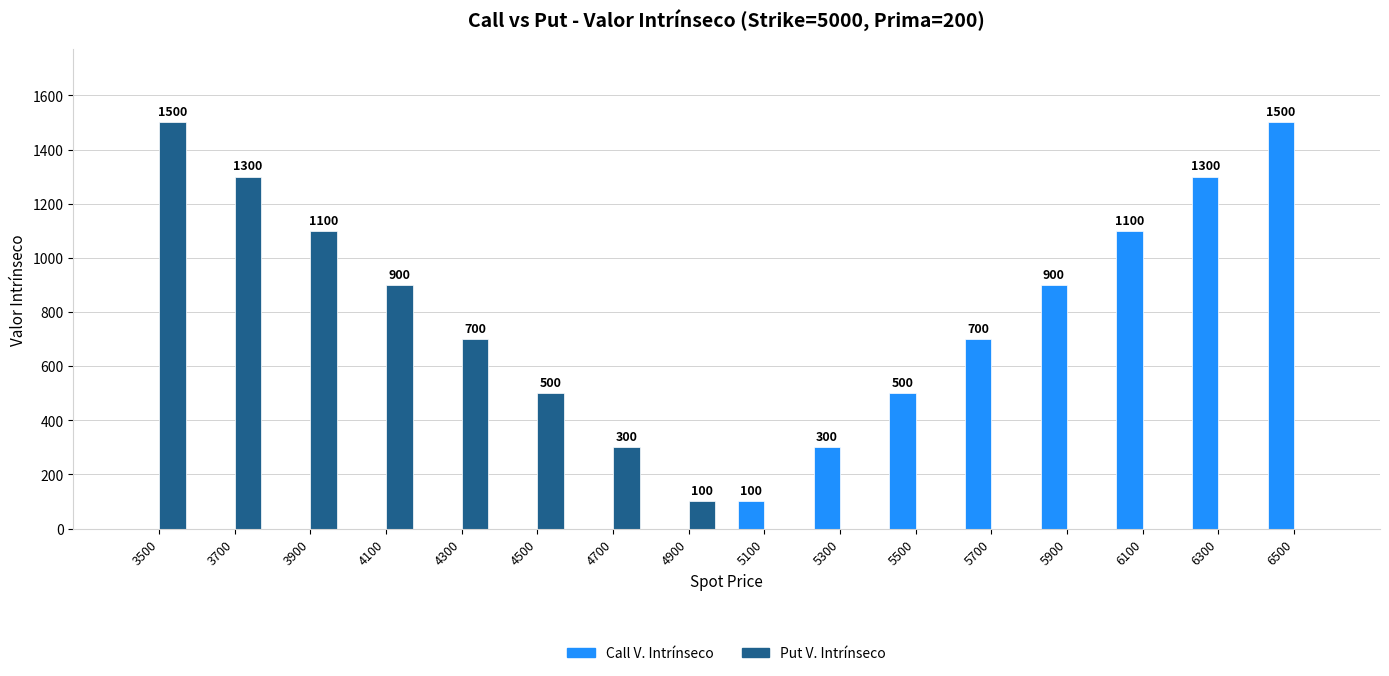

Which series changed the most between 4300 and 4700?

Put V. Intrínseco